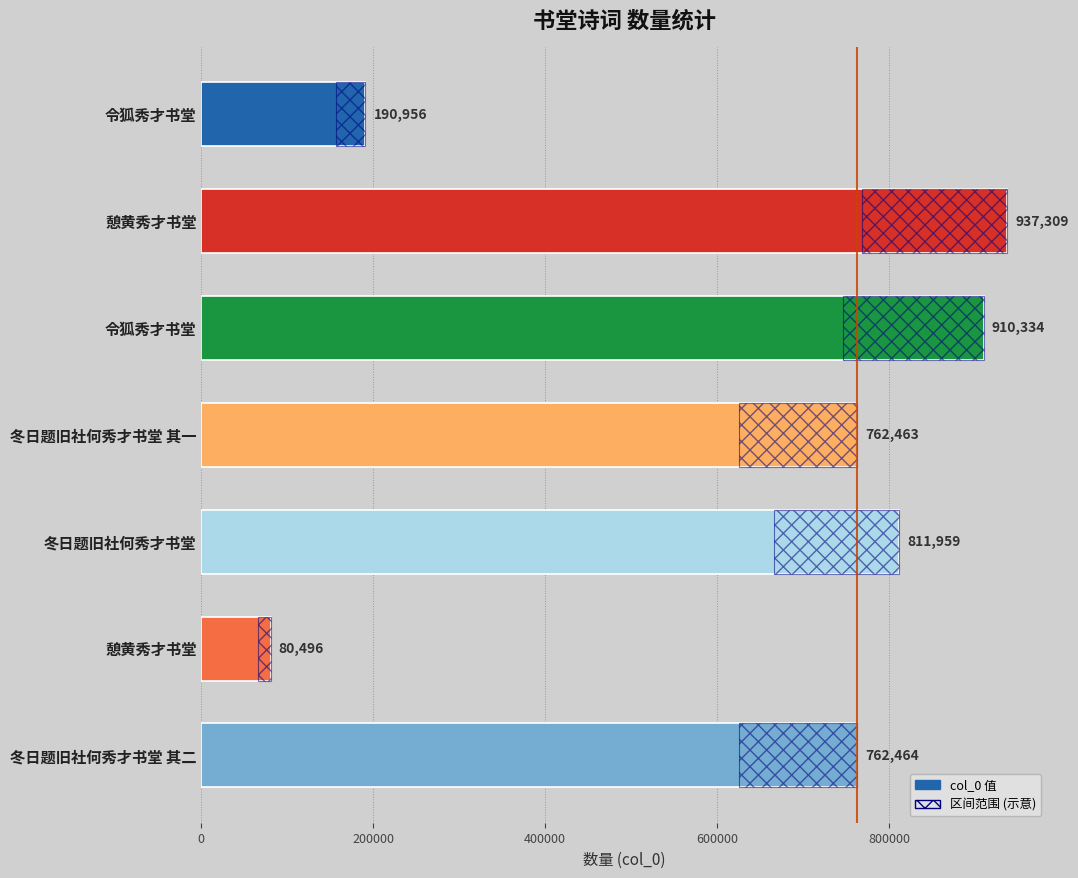

Read the value at 令狐秀才书堂.

190956